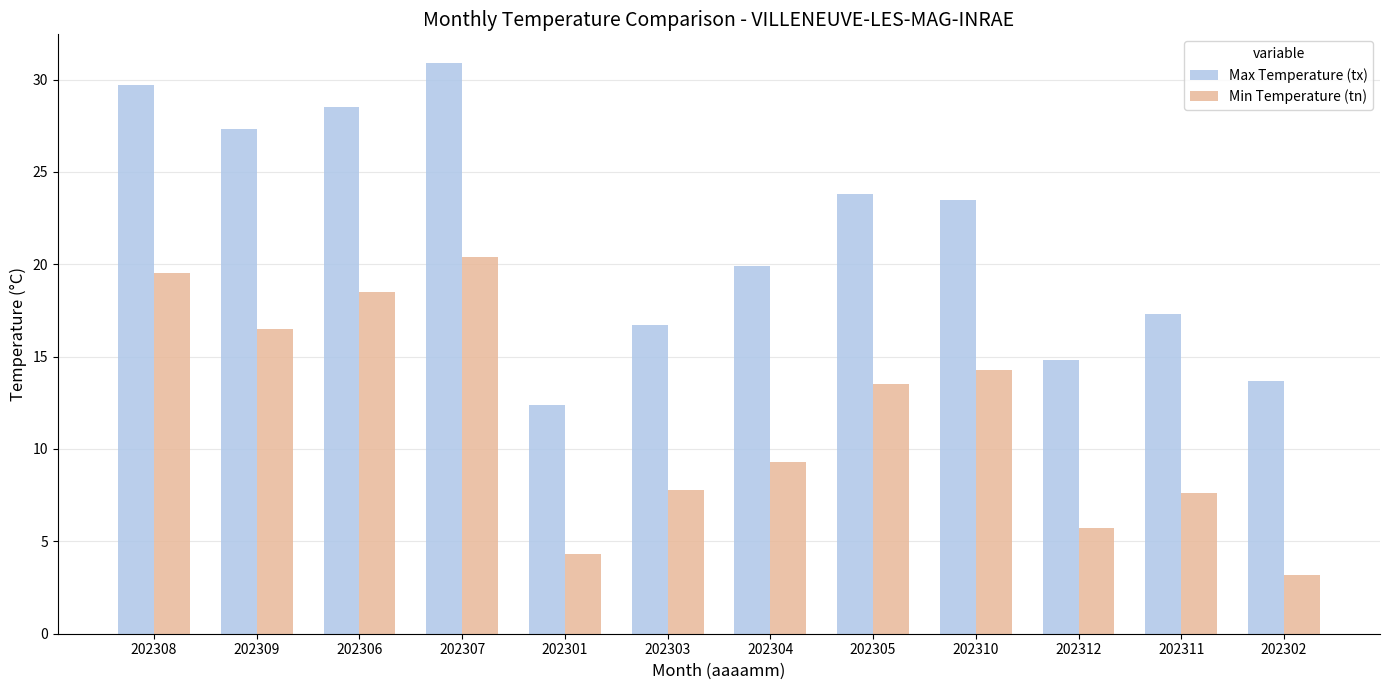

What is the greatest value displayed?

30.9